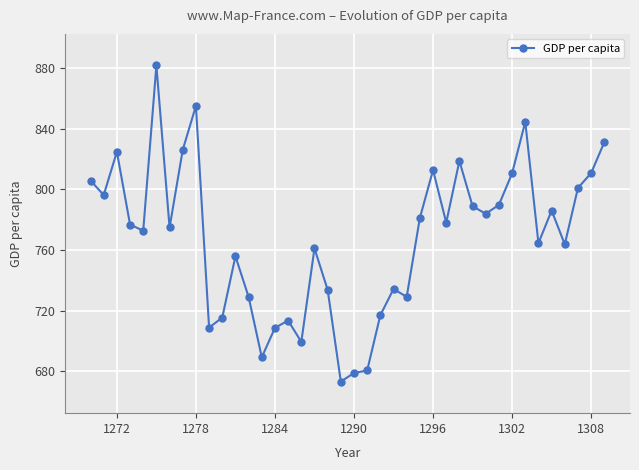

How many values exceed 776?

20